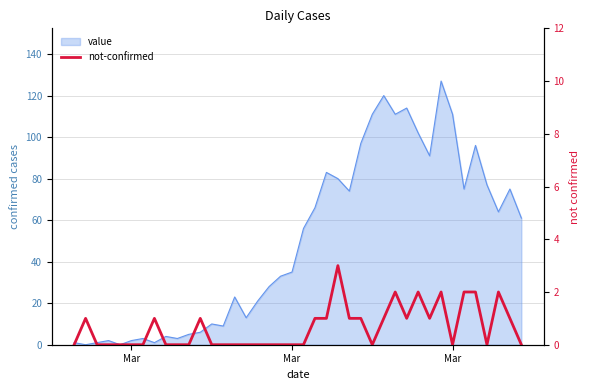

Does the chart have visible grid lines?

Yes